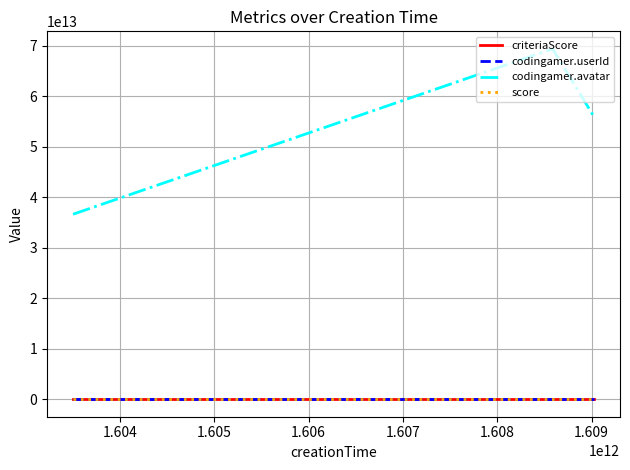

Which series has the widest spread of values?

codingamer.avatar